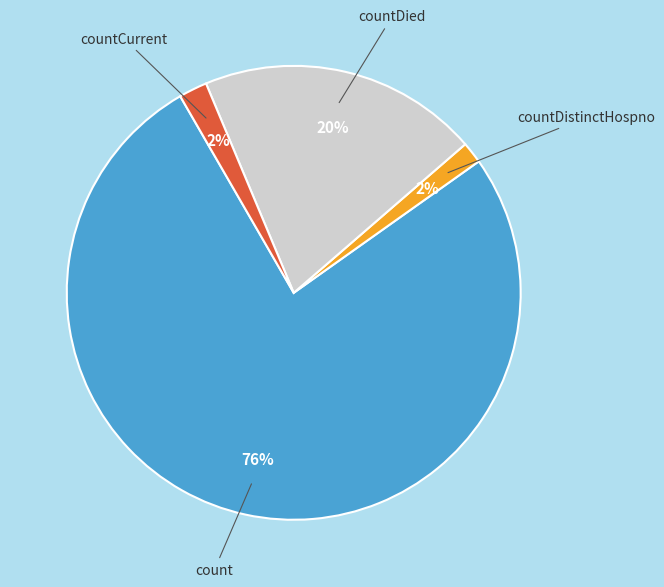

Which slice is the largest?

count